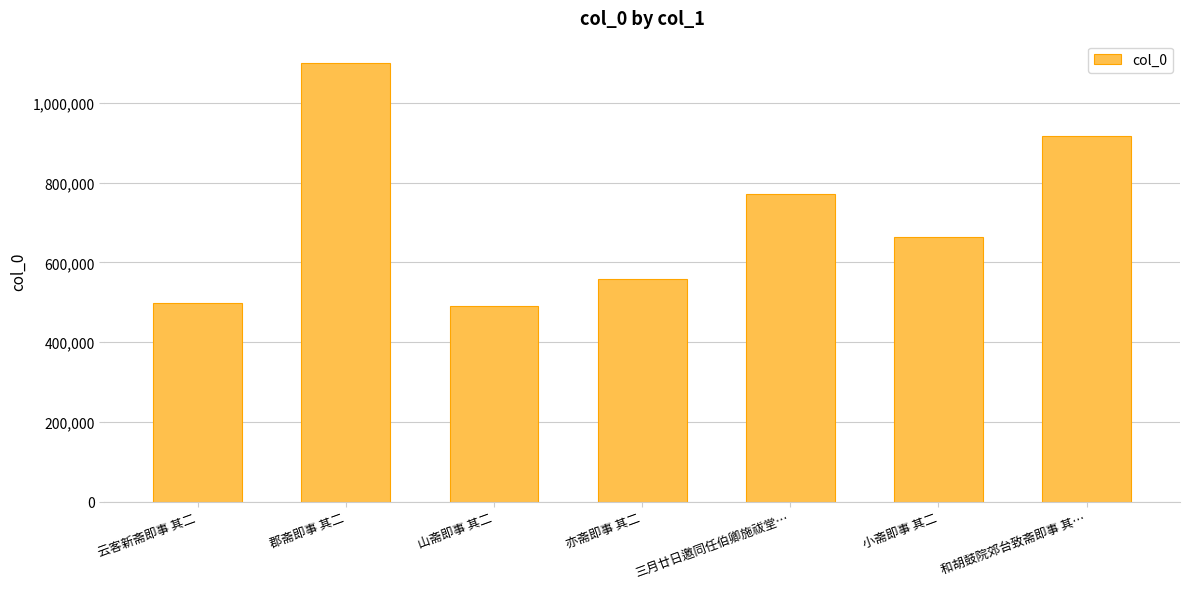

What is the approximate value at 三月廿日邀同任伯卿施祓堂…, to the nearest 10?

772670